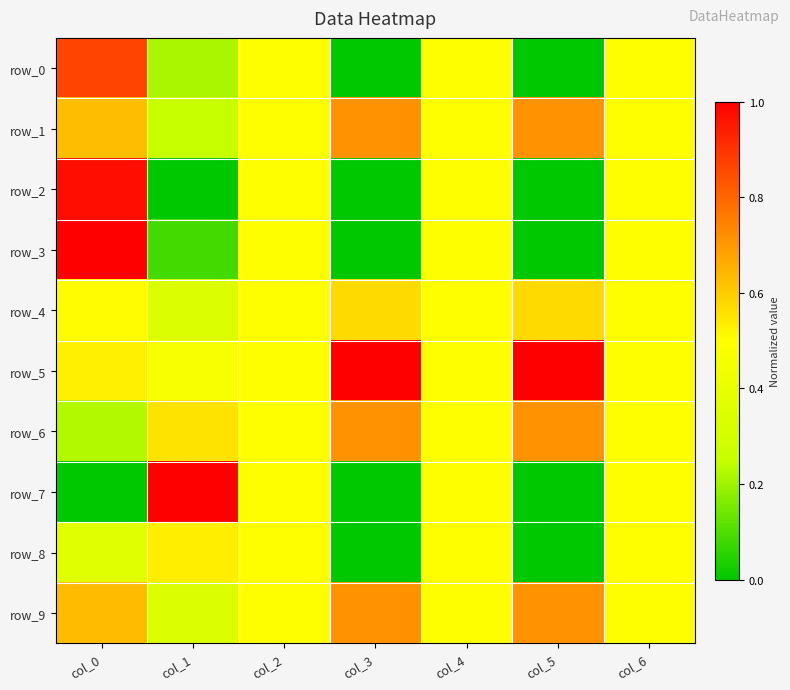

How many values in row_0 are above zero?

5